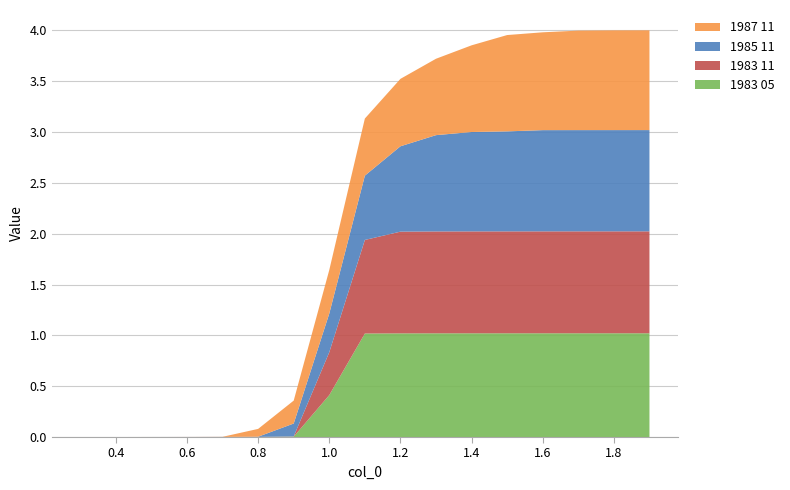

Reading left to right, list all the values displayed in this chart.

1983 05: 0.0	0.0	0.0	0.0	0.0	0.0	0.0	0.4	1.0	1.0	1.0	1.0	1.0	1.0	1.0	1.0	1.0
1983 11: 0.0	0.0	0.0	0.0	0.0	0.0	0.0	0.4	0.9	1.0	1.0	1.0	1.0	1.0	1.0	1.0	1.0
1985 11: 0.0	0.0	0.0	0.0	0.0	0.0	0.1	0.4	0.6	0.8	0.9	1.0	1.0	1.0	1.0	1.0	1.0
1987 11: 0.0	0.0	0.0	0.0	0.0	0.1	0.2	0.4	0.6	0.7	0.8	0.9	0.9	1.0	1.0	1.0	1.0